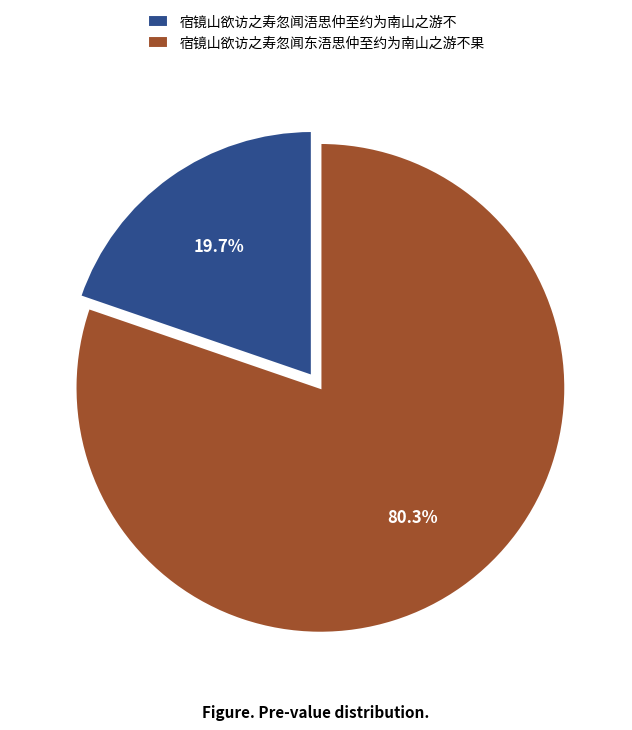

To the nearest percent, what is the difference between the 宿镜山欲访之寿忽闻浯思仲至约为南山之游不 and 宿镜山欲访之寿忽闻东浯思仲至约为南山之游不果 slice percentages?

61%